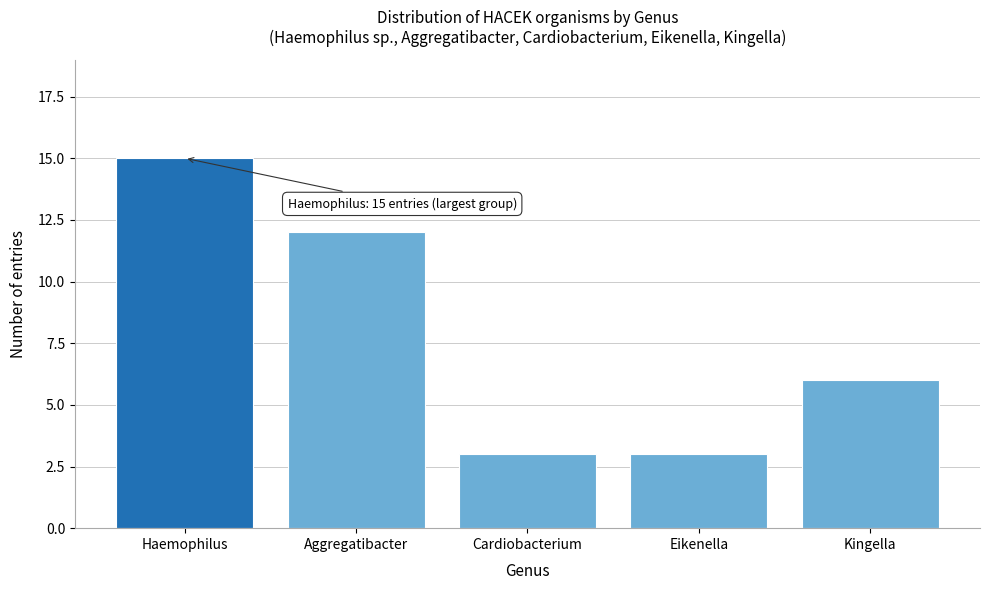

Reading left to right, extract all data points from this chart.

15	12	3	3	6